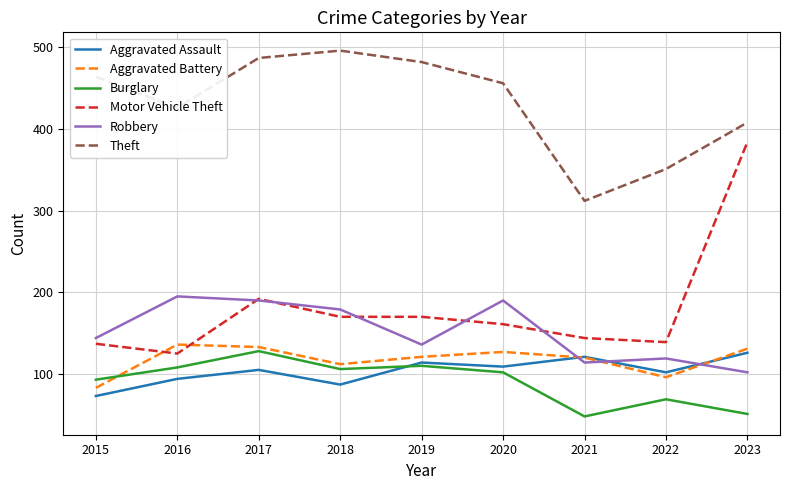

Between 2018 and 2020, which series saw the biggest shift?

Theft